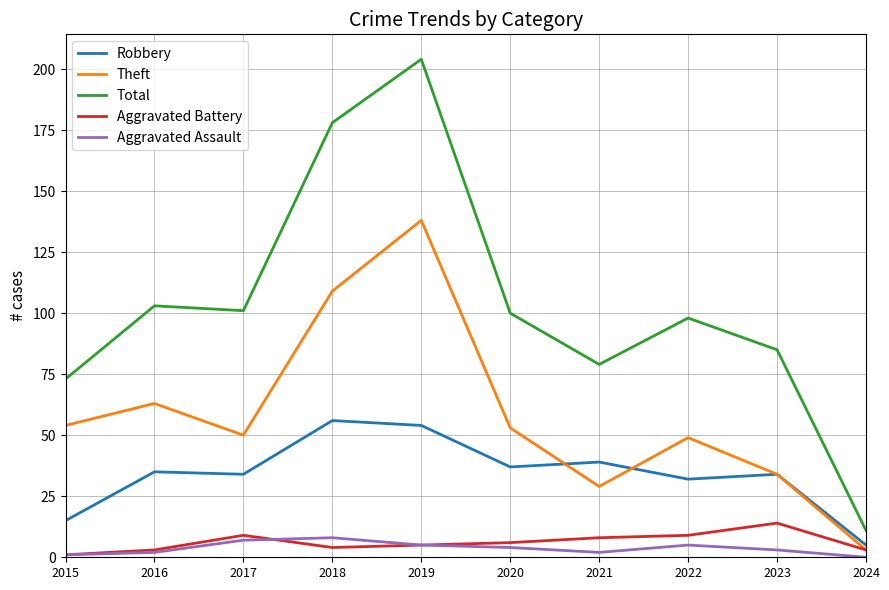

Which series has the largest total across all categories?

Total